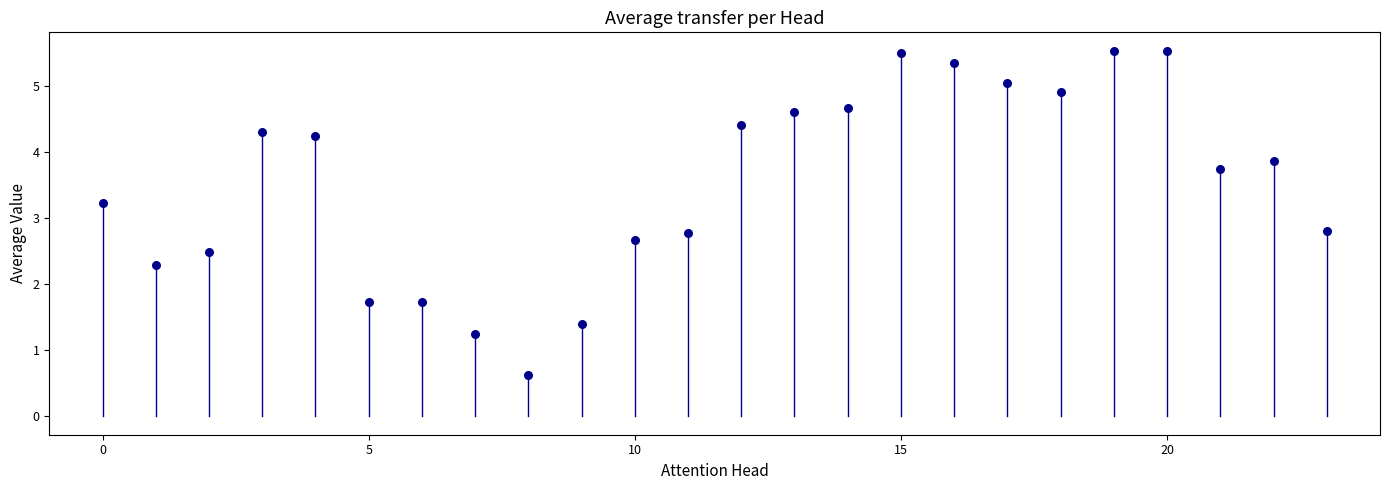

What is the range of Y values (max minus min)?

4.9